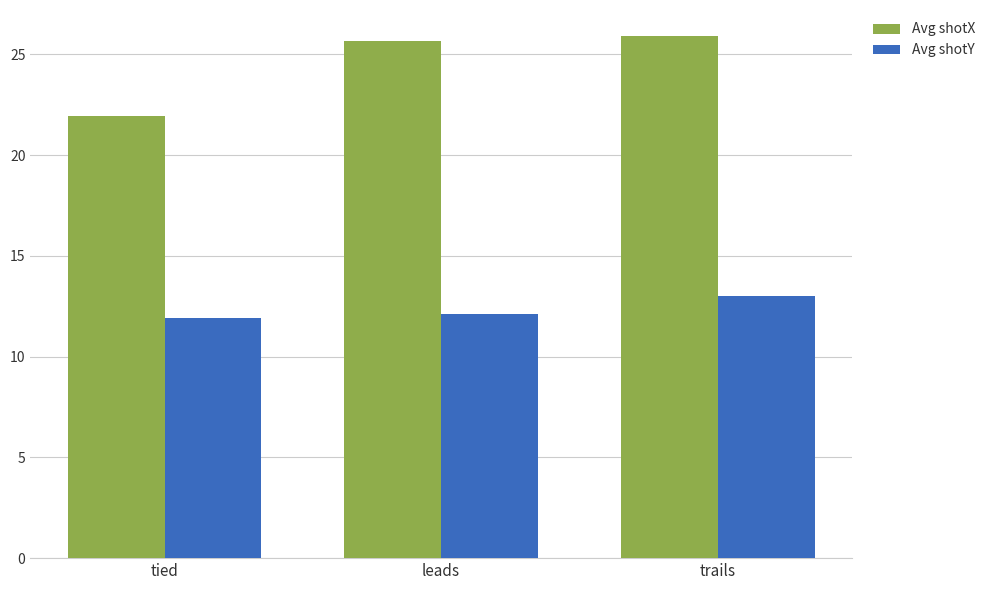

At which category is the sum across all series the highest?

trails